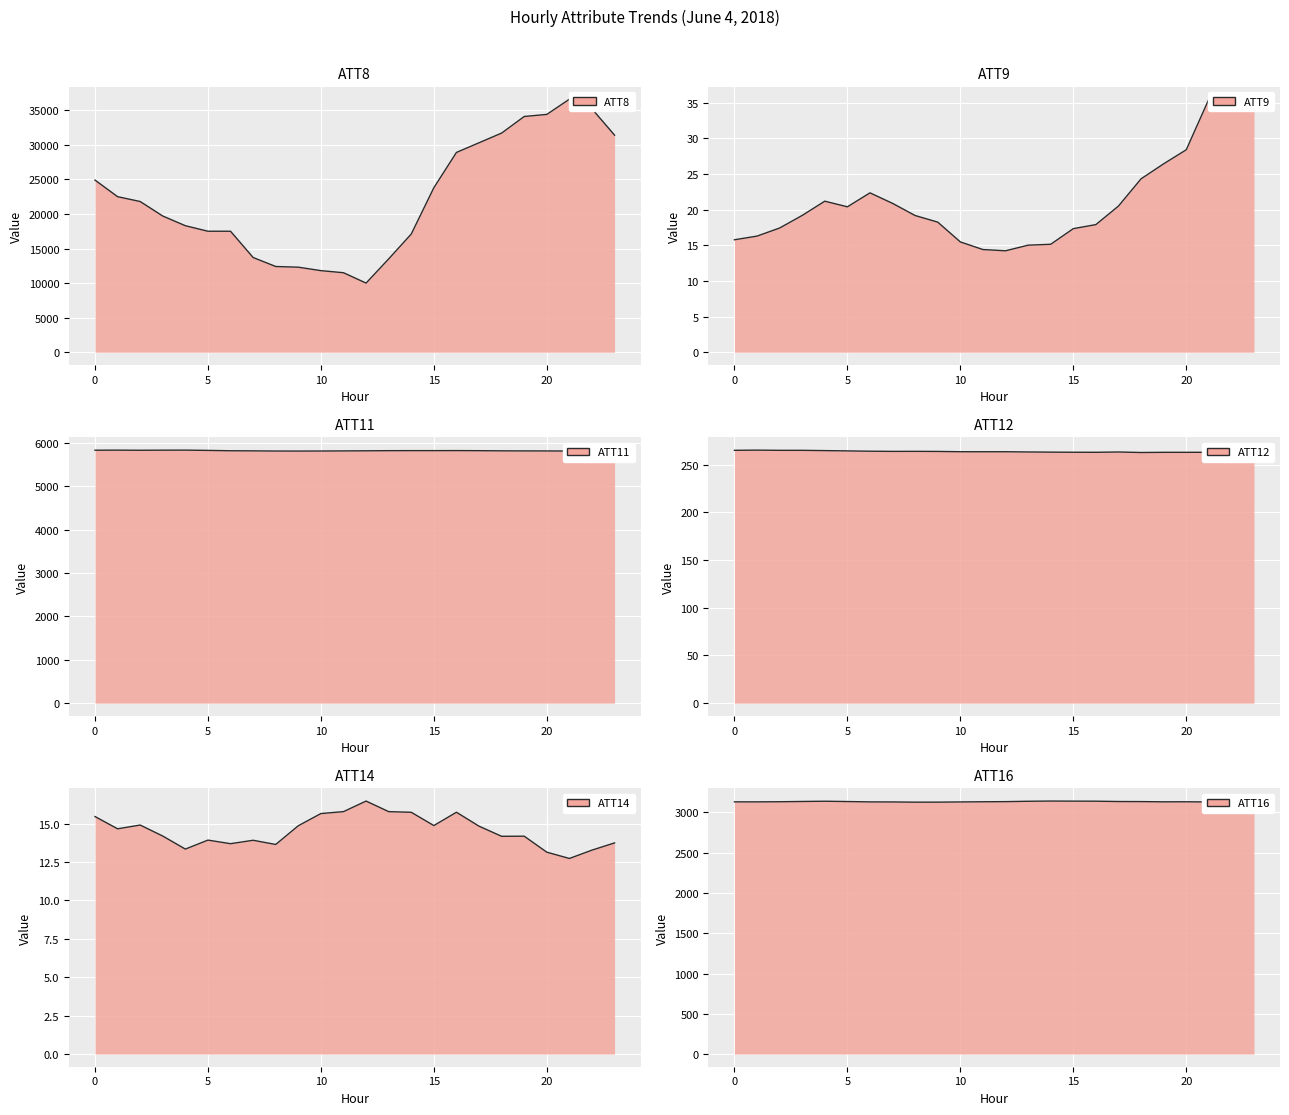

How many series are shown in this chart?

6